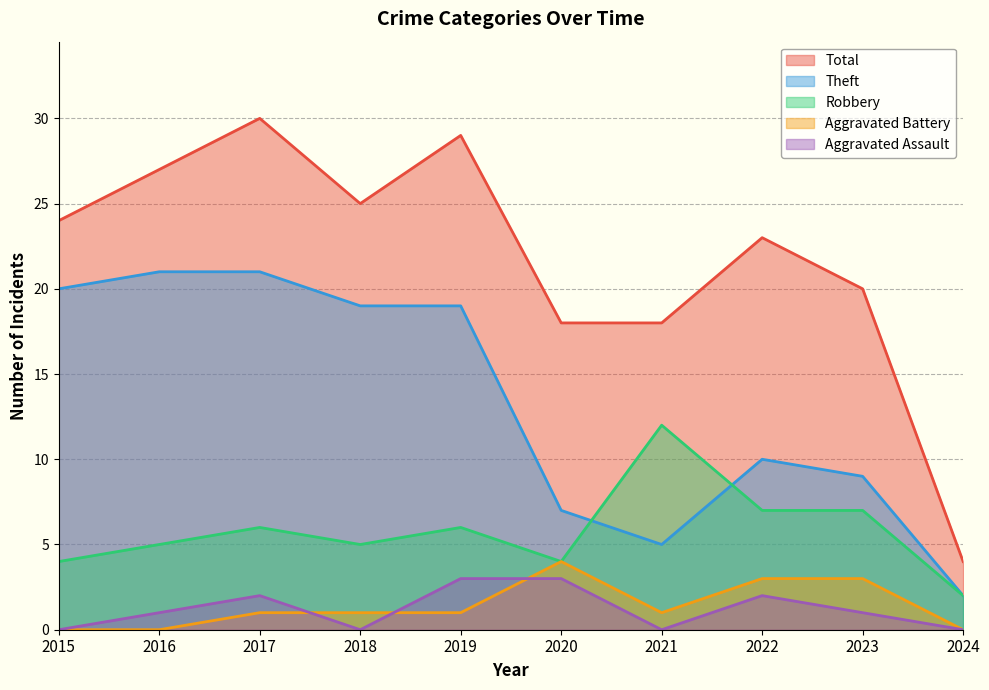

True or false: Total and Aggravated Assault cross at least once.

False